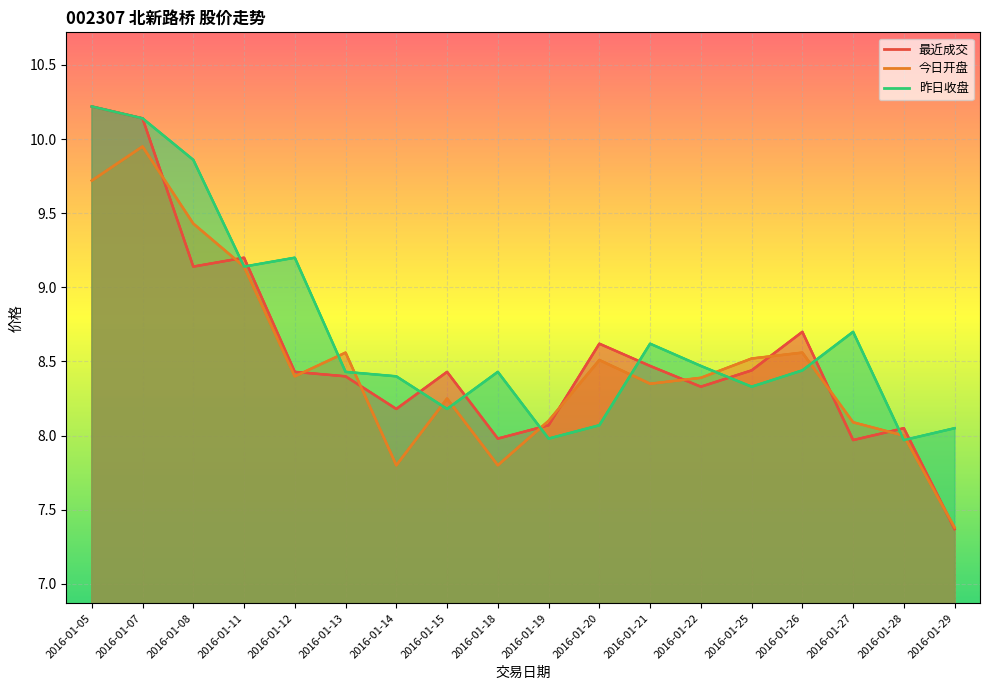

What is the difference between the maximum and minimum values in the 今日开盘 series?

2.6